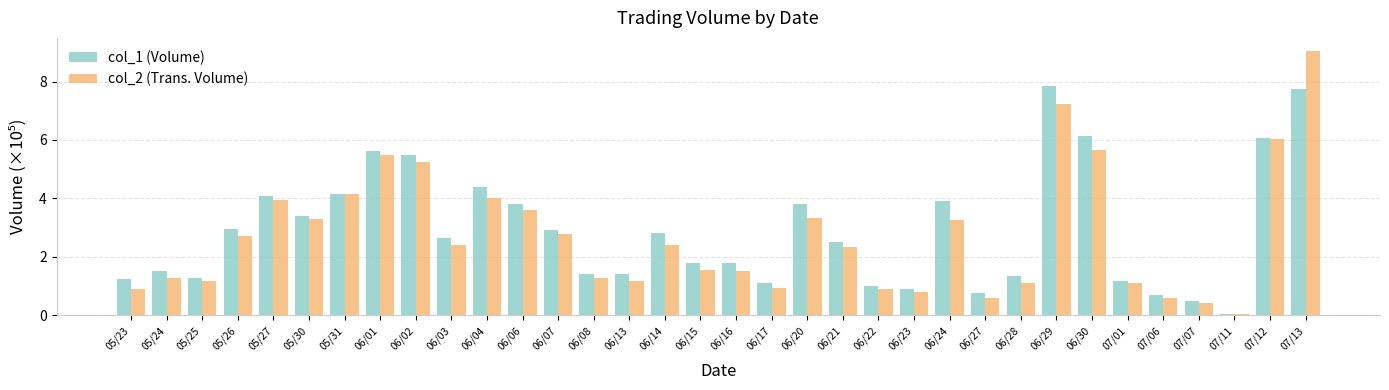

What is the approximate value of col_2 (Trans. Volume) at 06/17?

0.9